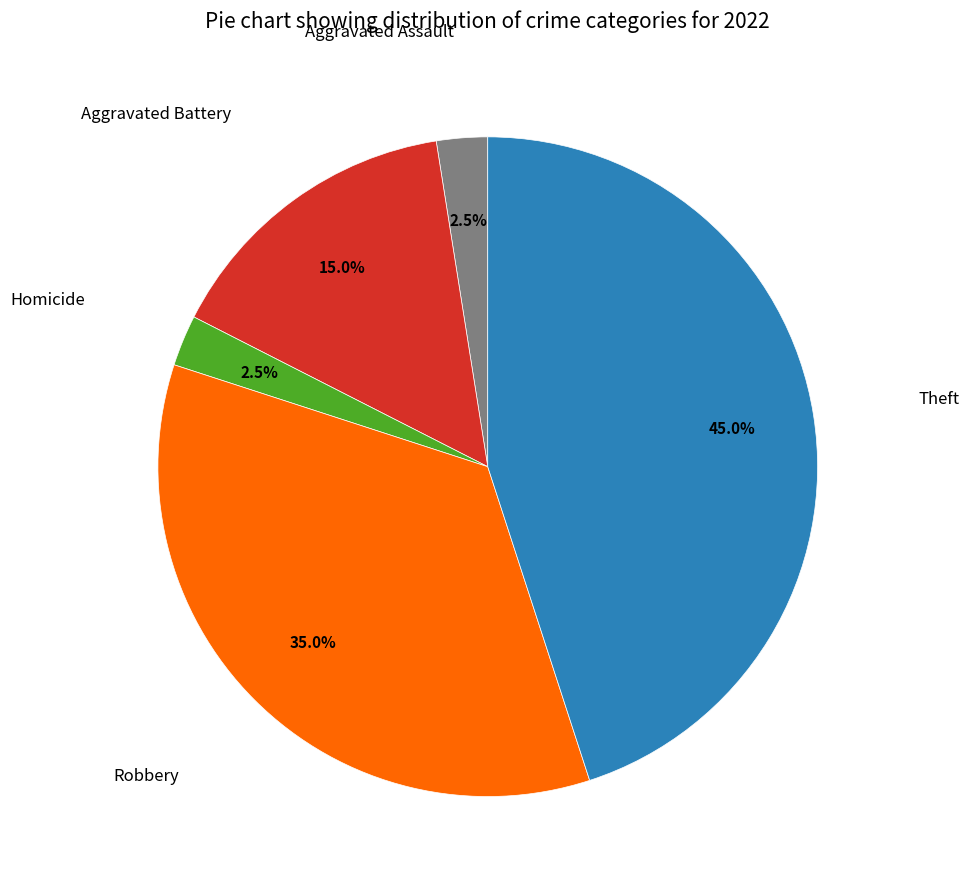

Approximately how many times larger is the value at Aggravated Assault compared to Homicide?

1.0